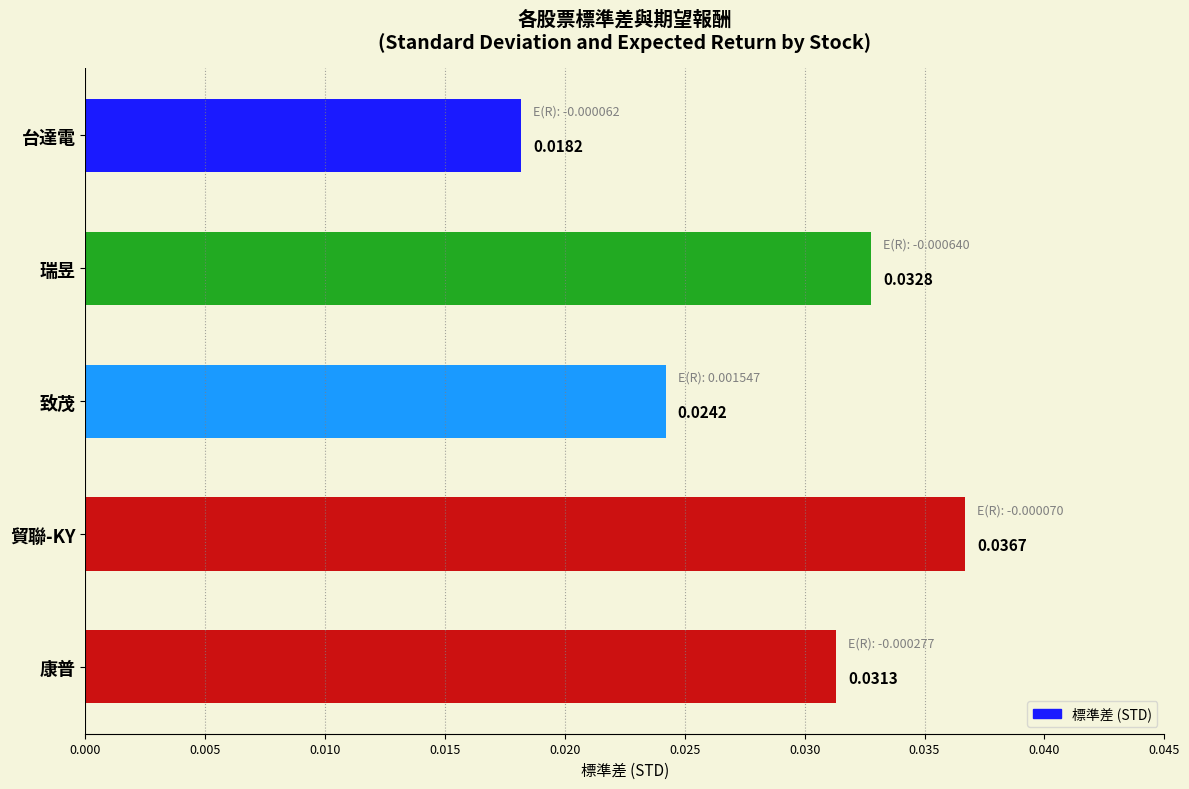

Rank the categories by value from highest to lowest.

貿聯-KY, 瑞昱, 康普, 致茂, 台達電